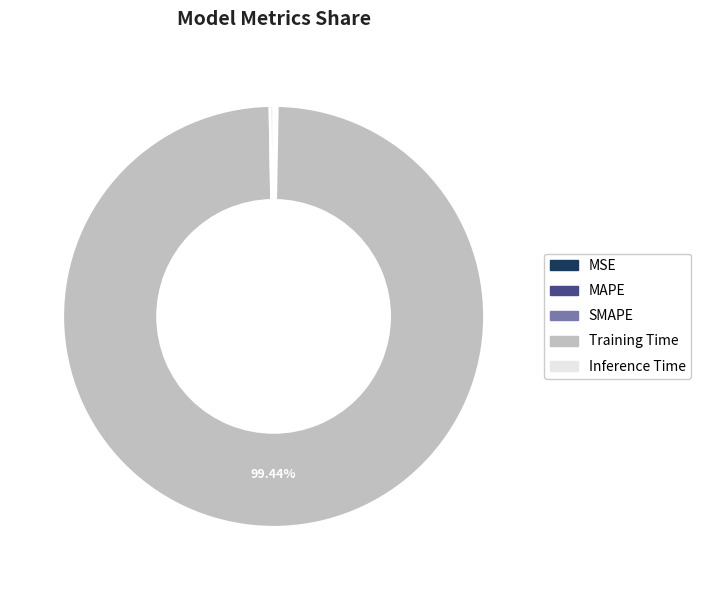

Is there a majority slice in this chart?

Yes